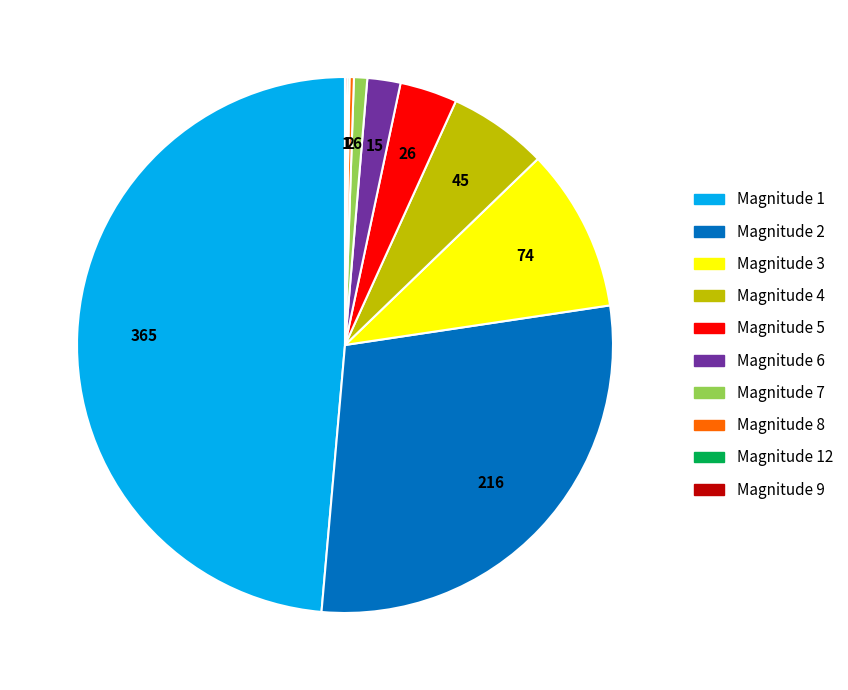

True or false: Magnitude 7 accounts for 1% of the total.

True